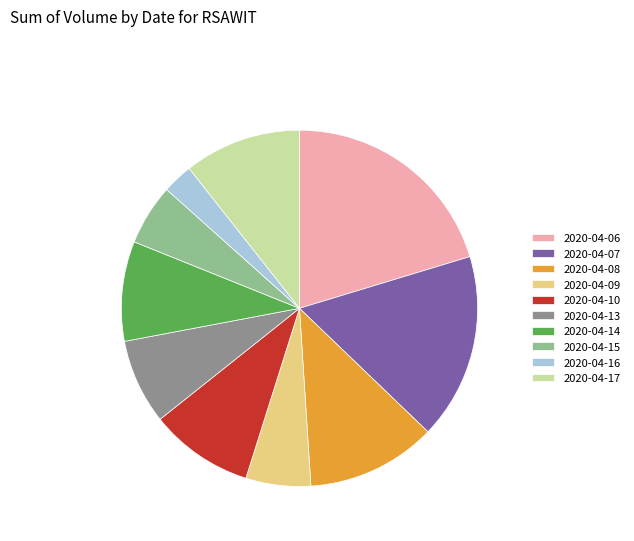

Combined, do 2020-04-17 and 2020-04-10 account for over 50%?

No